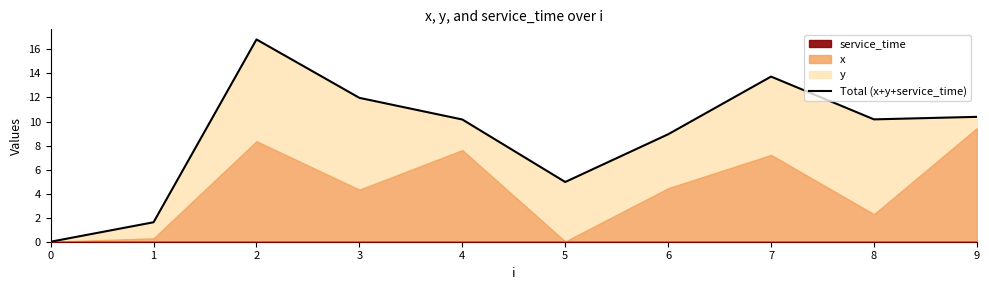

The chart shows a value of 16.8 at 2. True or false?

True